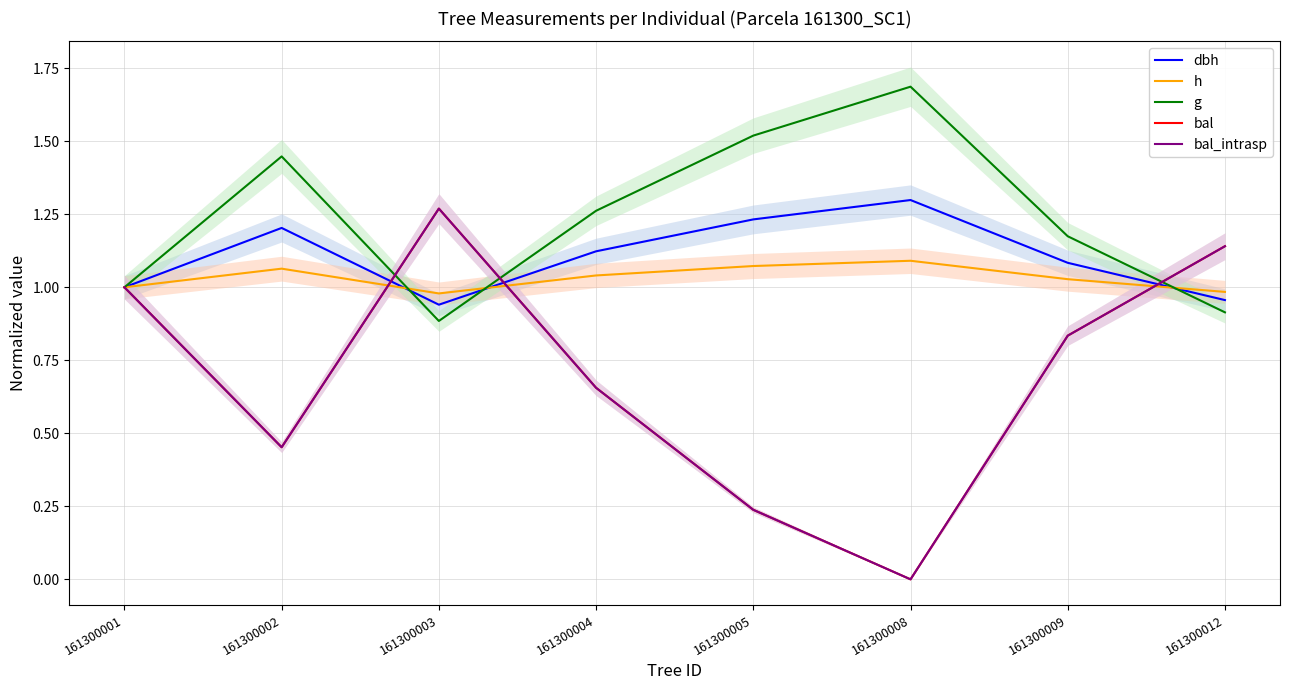

After their last crossing, which series has the higher values: g or bal?

bal